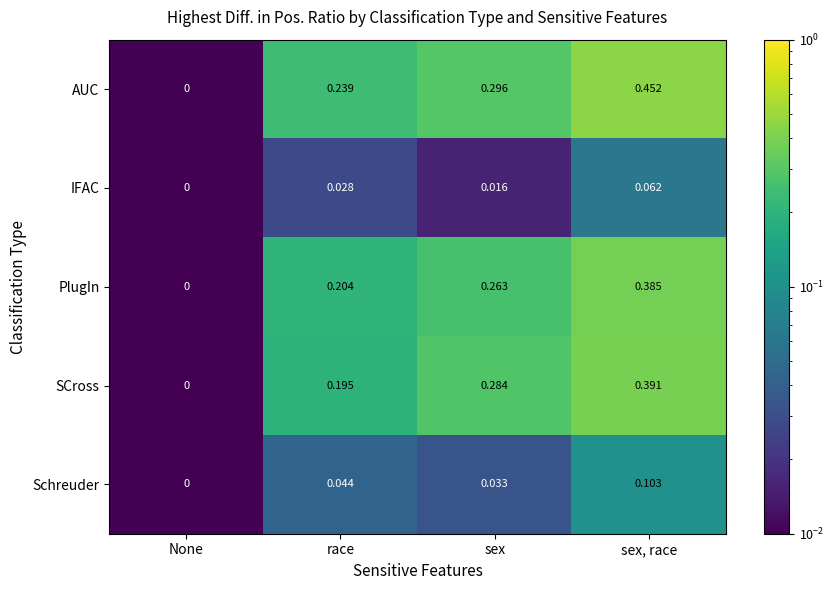

Which series has the largest total across all categories?

AUC